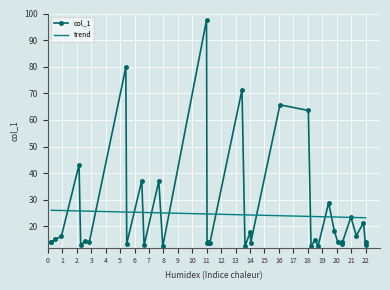

True or false: col_1 has more than 0 points higher than both neighbors.

True